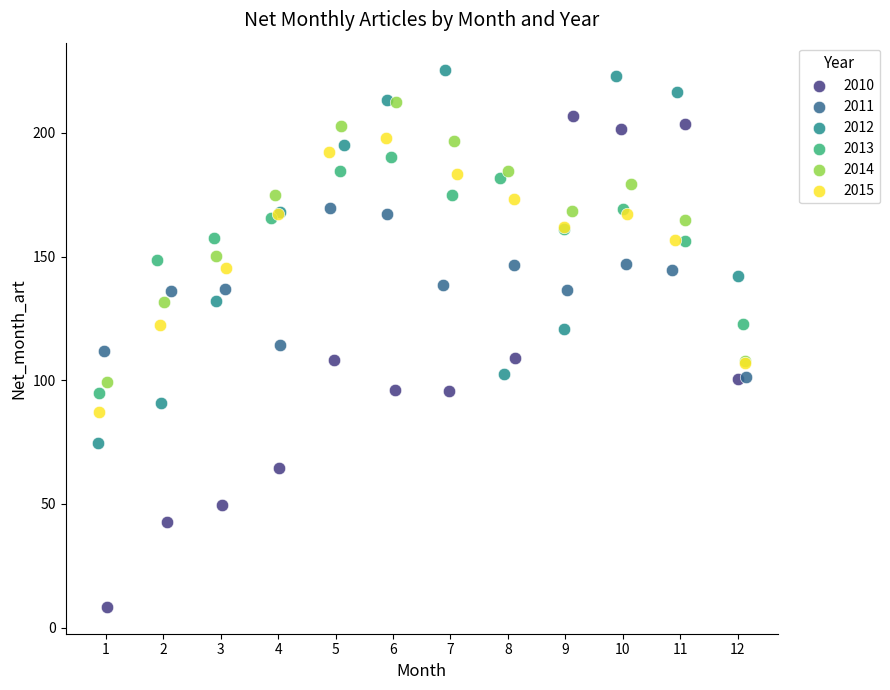

Which series has the widest spread of Y values?

2010